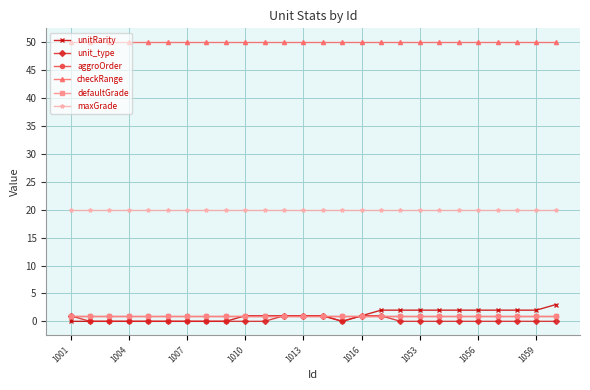

Which series has the largest total across all categories?

checkRange